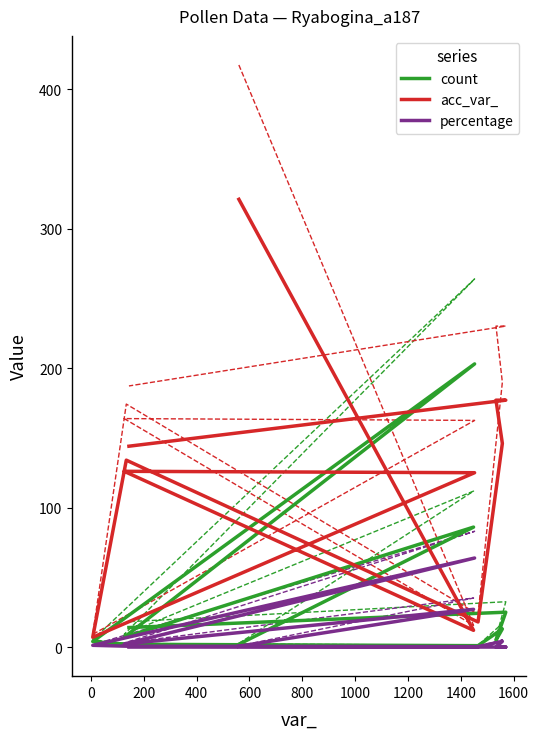

What is the greatest value displayed?

321.0